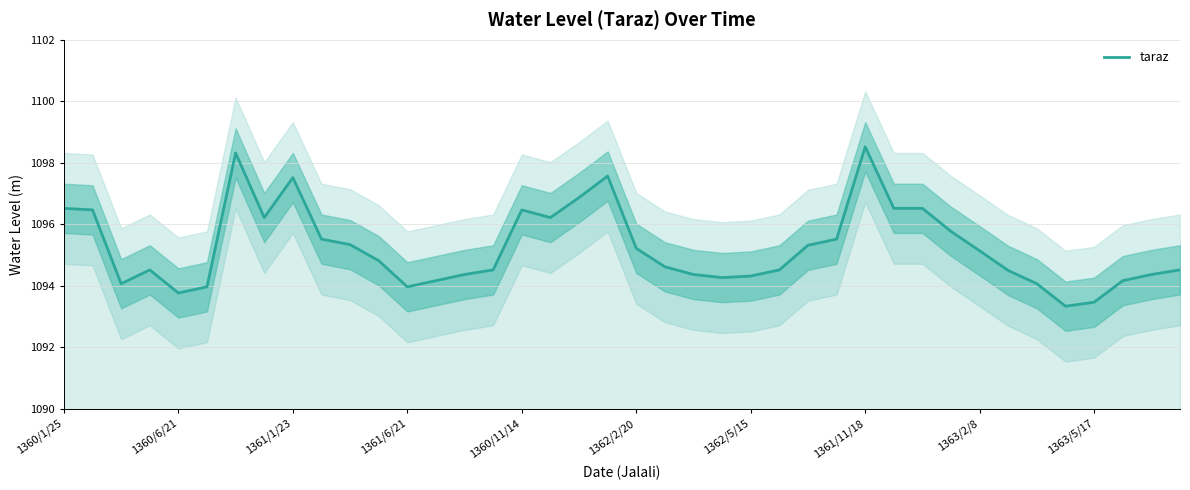

Is it true that taraz equals 1097.5 at 1361/1/23?

True